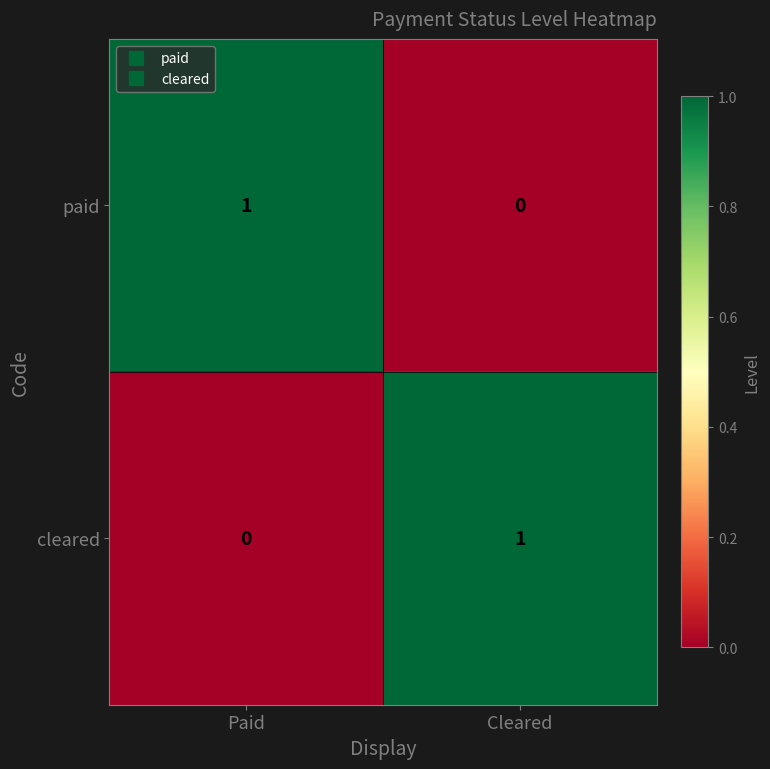

True or false: paid has a value of 1 at Cleared.

False